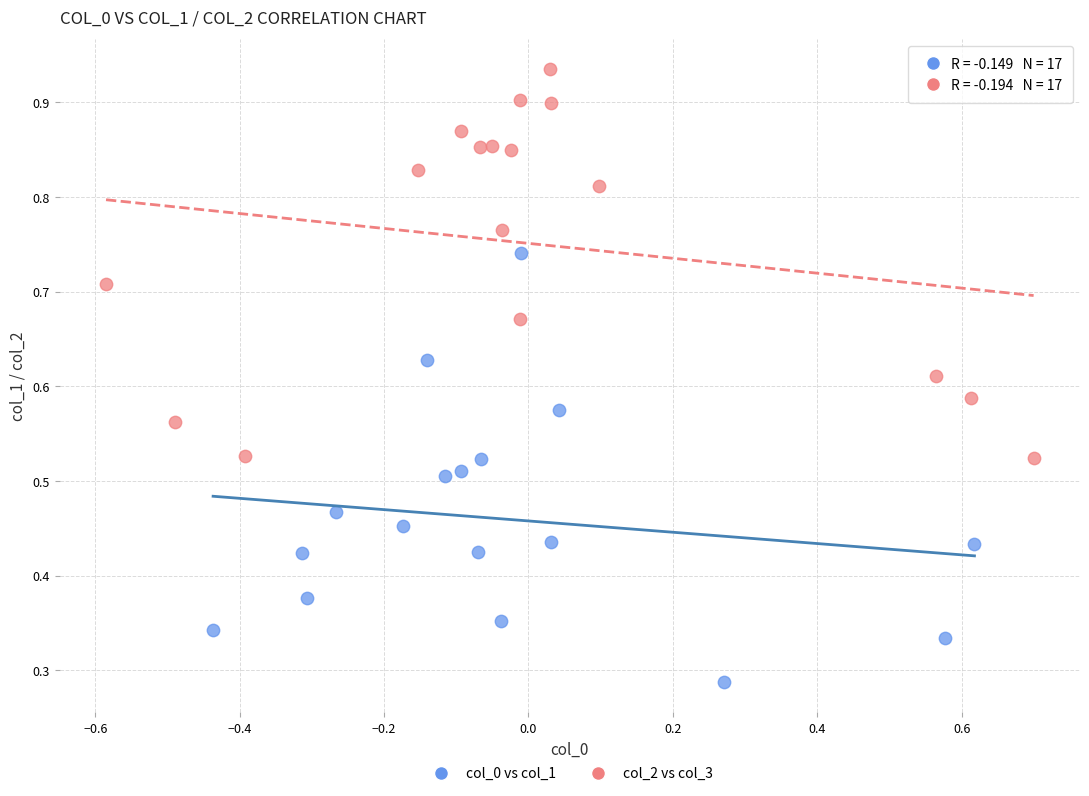

Which series has the widest spread of Y values?

col_0 vs col_1